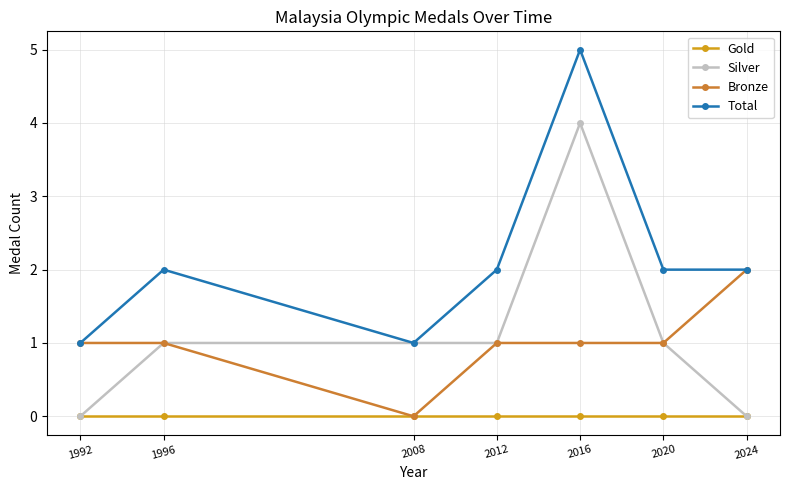

Between 2008 and 2024, which series saw the biggest shift?

Bronze